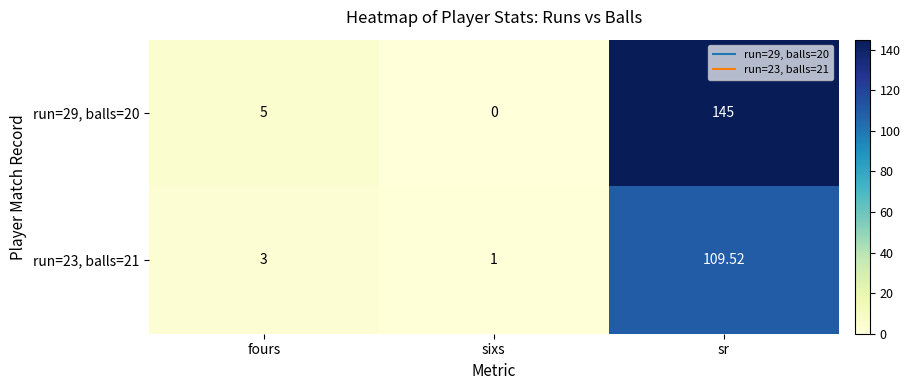

Where is run=29, balls=20 nearest to the value 72?

fours